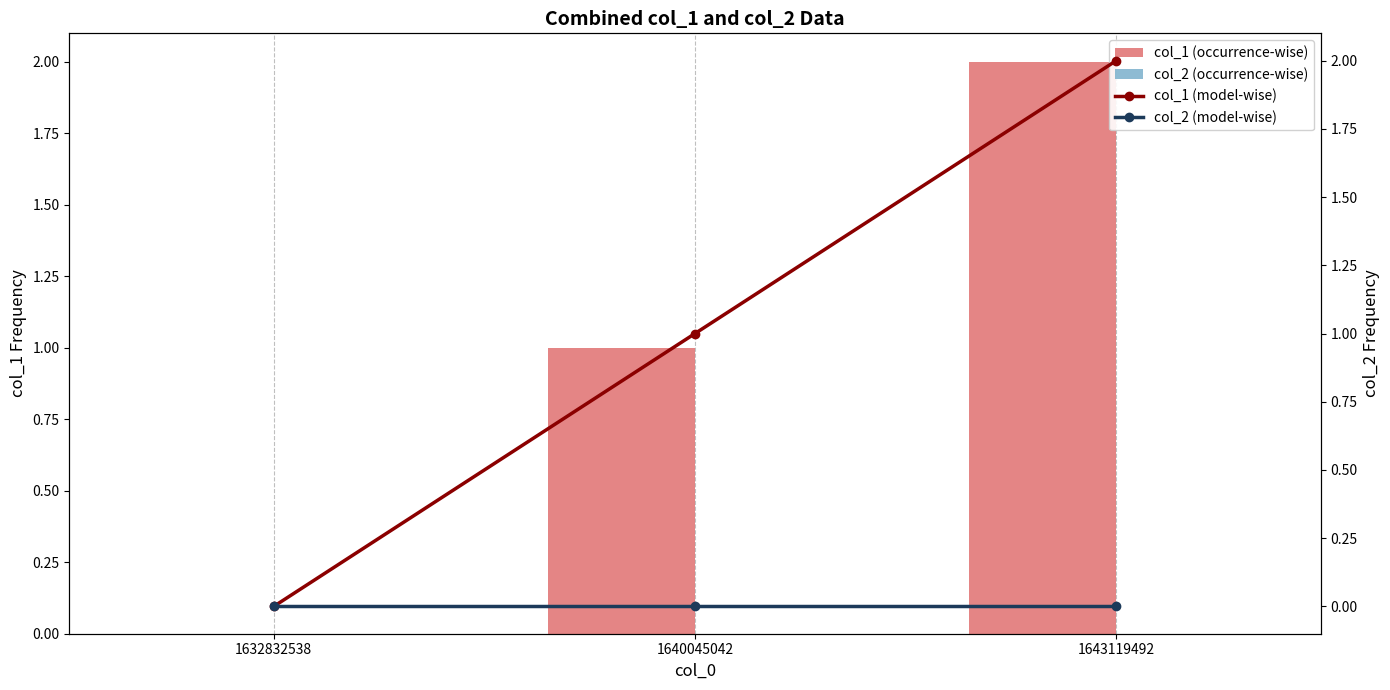

Rank the series at 1632832538 from highest to lowest value.

col_1 (occurrence-wise), col_2 (occurrence-wise), col_1 (model-wise), col_2 (model-wise)